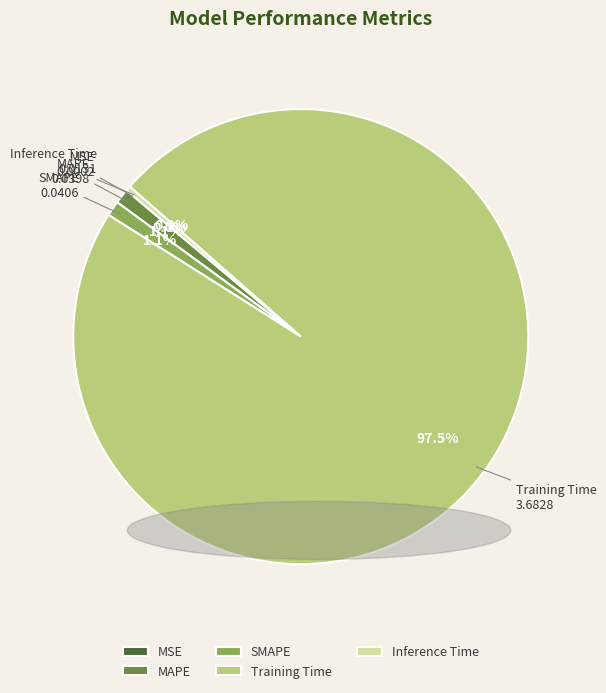

To the nearest percent, what percentage of the pie is MAPE?

1%